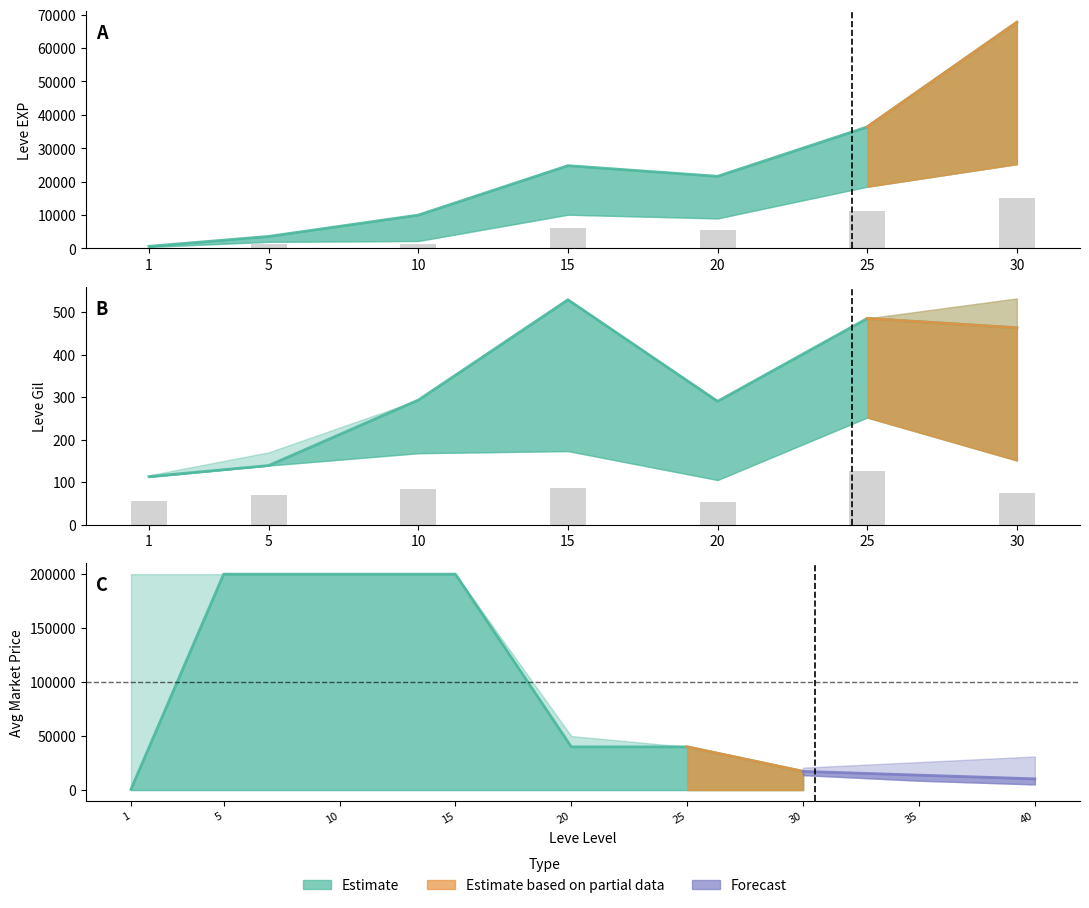

At which category is the sum across all series the highest?

15